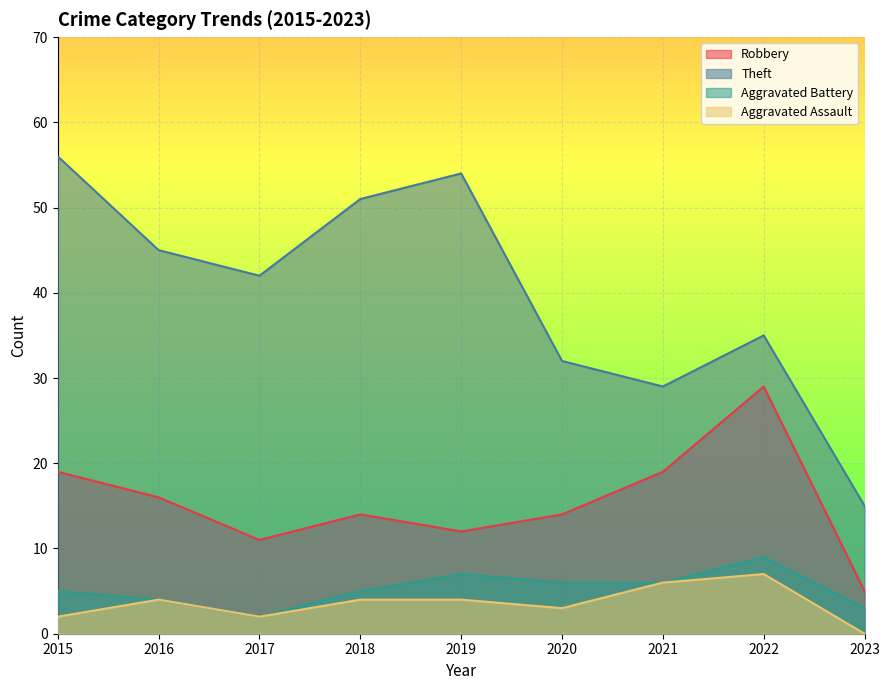

True or false: Aggravated Battery has a value of 5 at 2018.

True